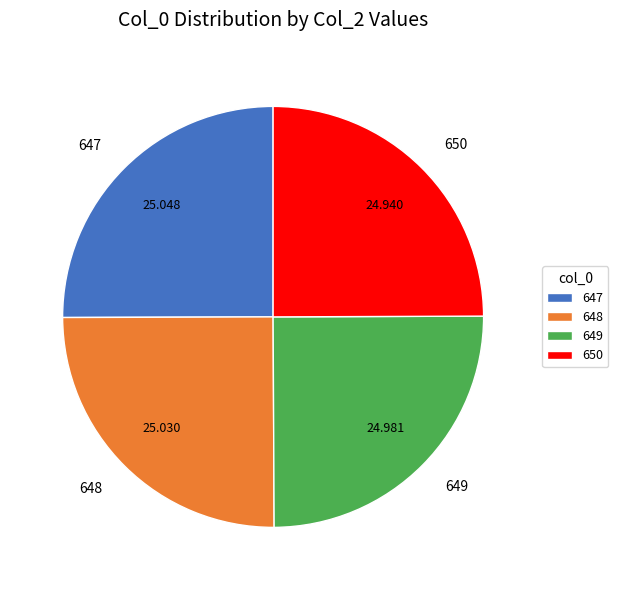

Does 647 account for over 50% of the chart?

No